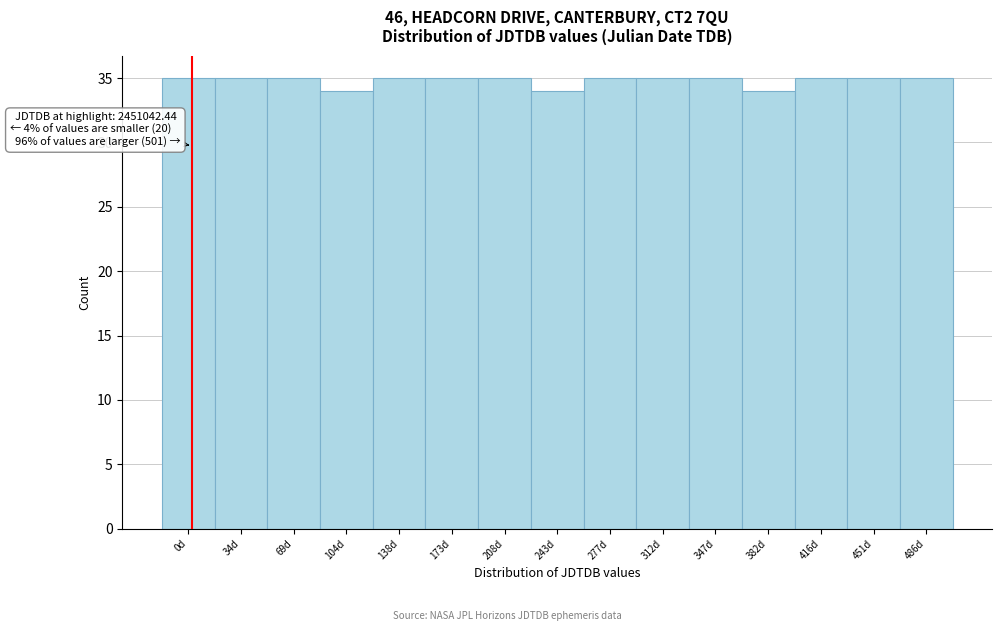

Reading right to left, extract all data points from this chart.

486d=35	451d=35	416d=35	382d=34	347d=35	312d=35	277d=35	243d=34	208d=35	173d=35	138d=35	104d=34	69d=35	34d=35	0d=35